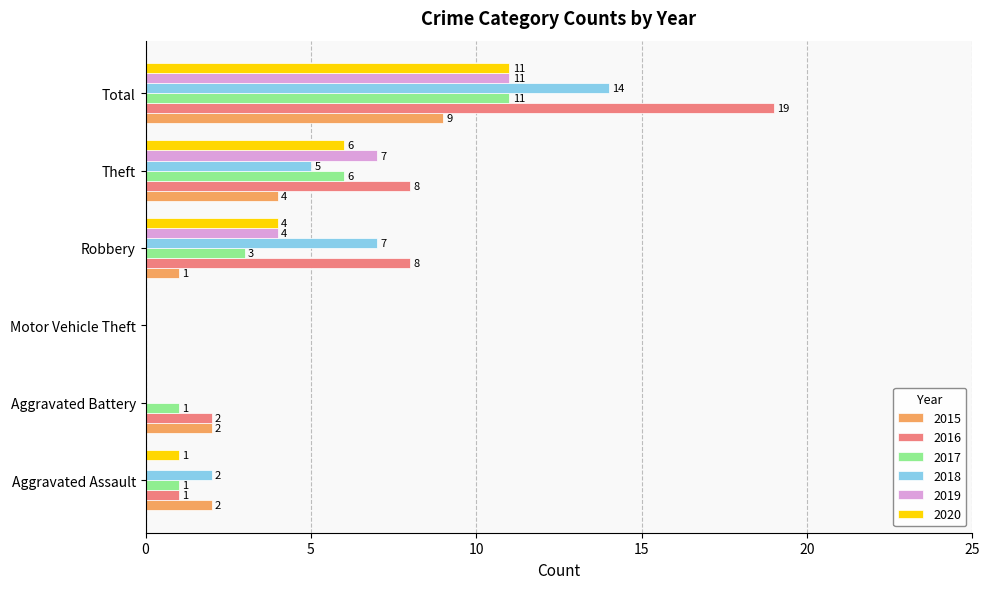

What is the sum of the 2020 values at Theft and Motor Vehicle Theft?

6